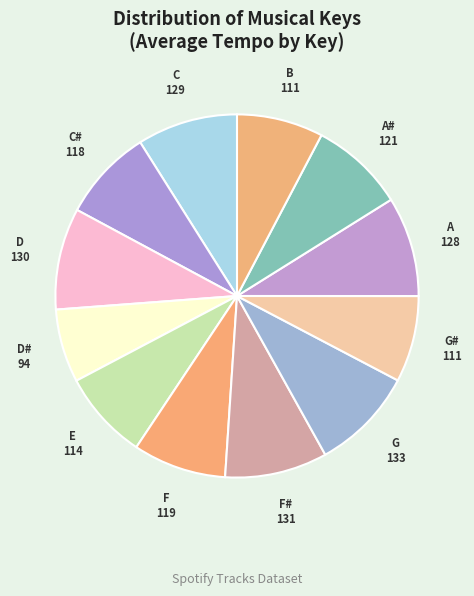

Is G# the majority of the pie?

No